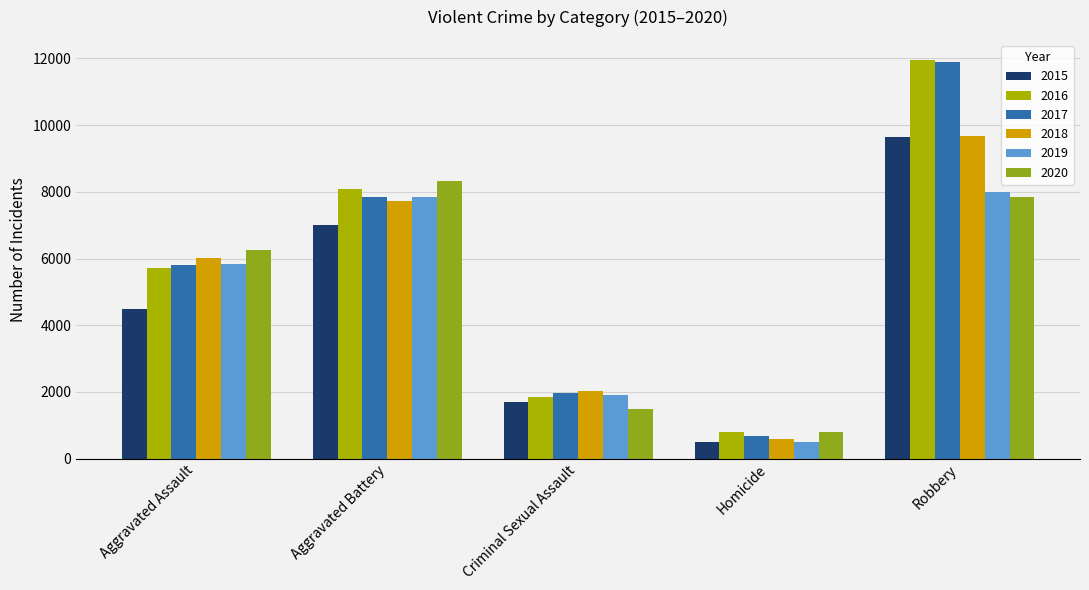

Is the value of 2020 at Aggravated Battery greater than the value of 2019 at Homicide?

Yes